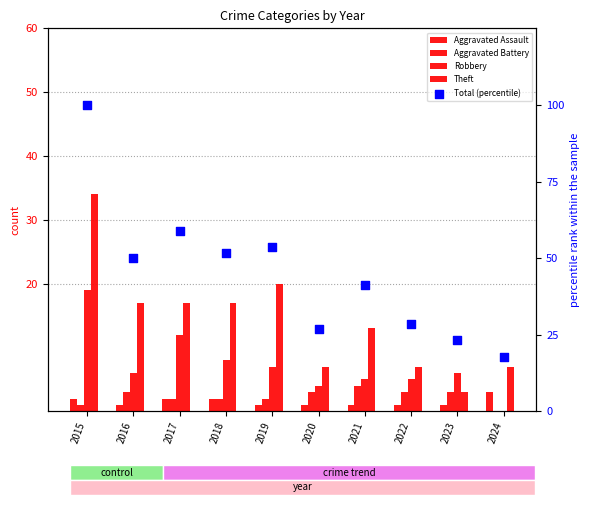

Which series reaches the minimum Y coordinate?

Aggravated Battery